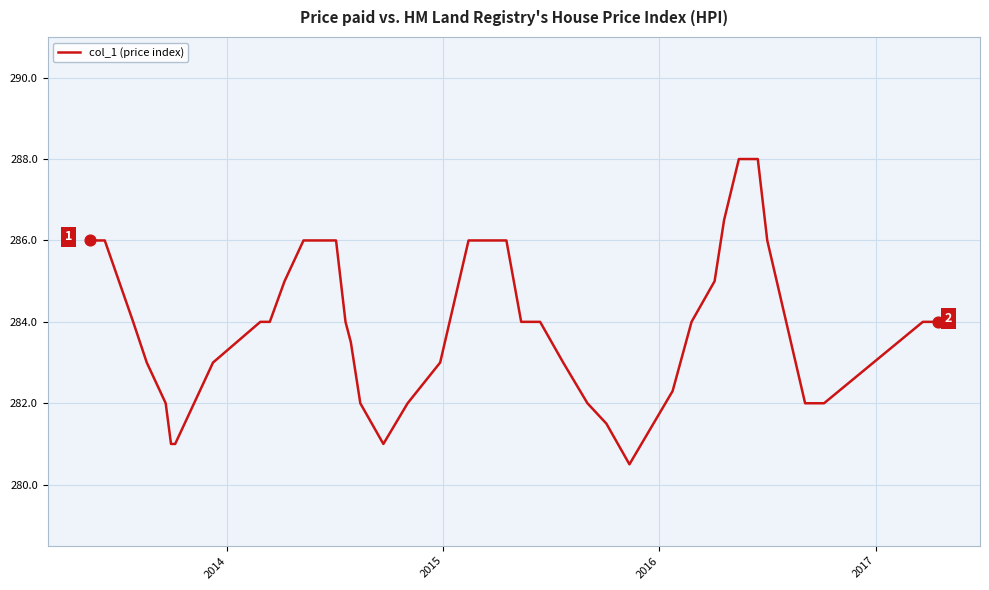

What is the difference between the maximum and minimum values?

7.5